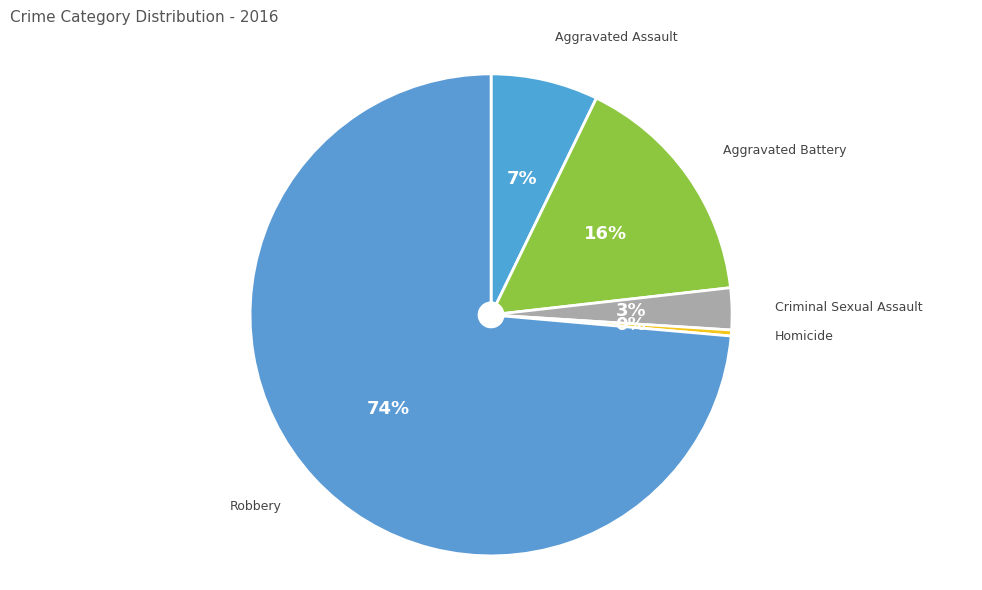

To the nearest percent, what is the difference between the Criminal Sexual Assault and Aggravated Assault slice percentages?

4%